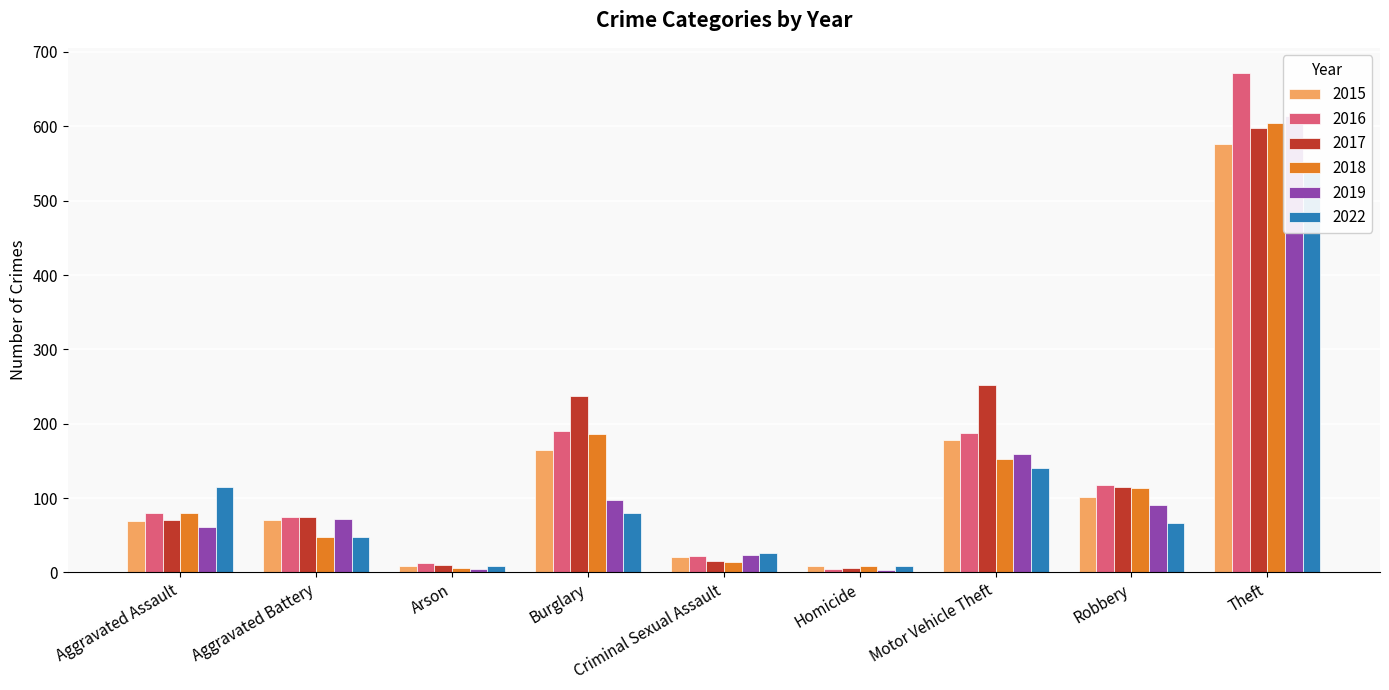

What is the difference between the 2016 values at Robbery and Burglary?

72